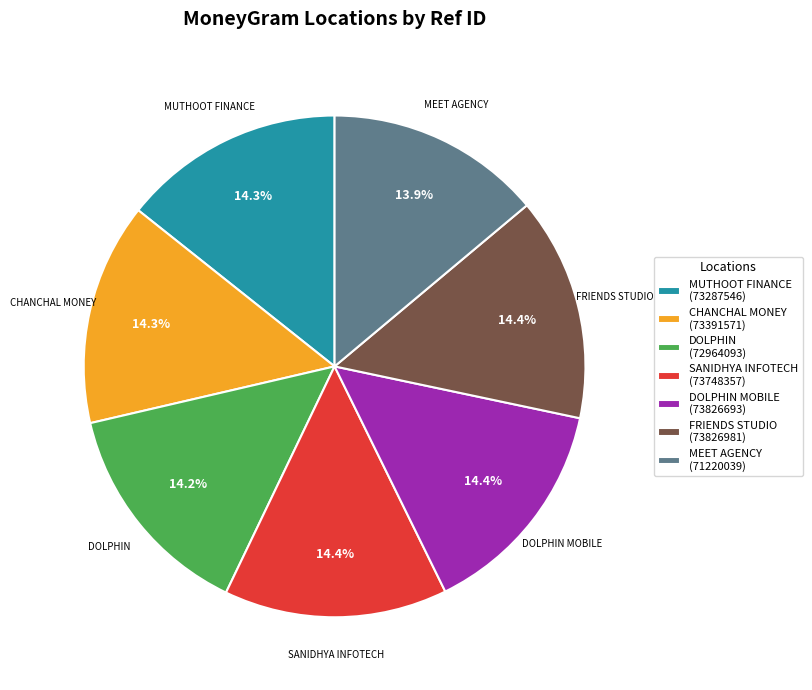

What percentage is the MUTHOOT FINANCE slice, to the nearest percent?

14%